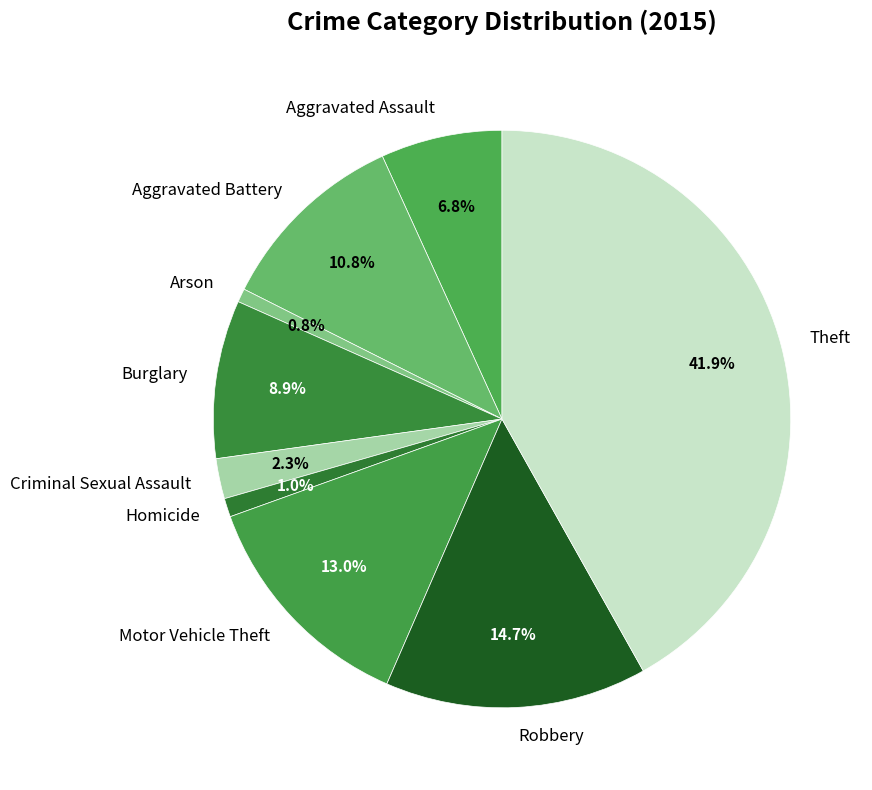

Which has a higher value, Theft or Aggravated Assault?

Theft